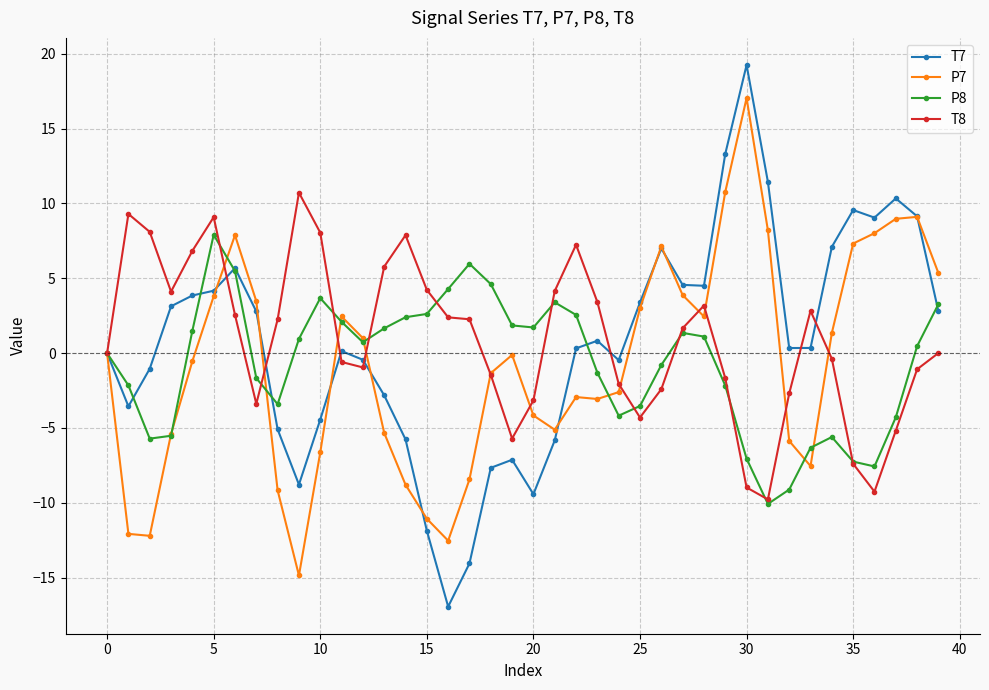

Which series has the widest spread of values?

T7